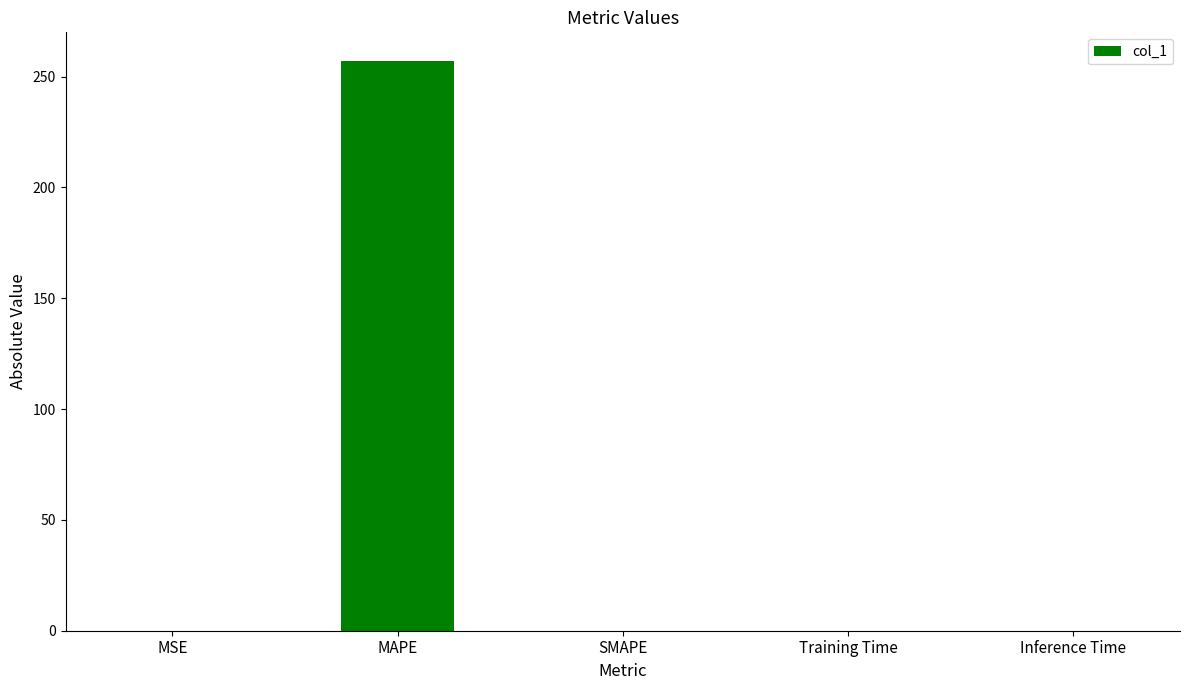

What is the change in value from MSE to Training Time?

-0.1